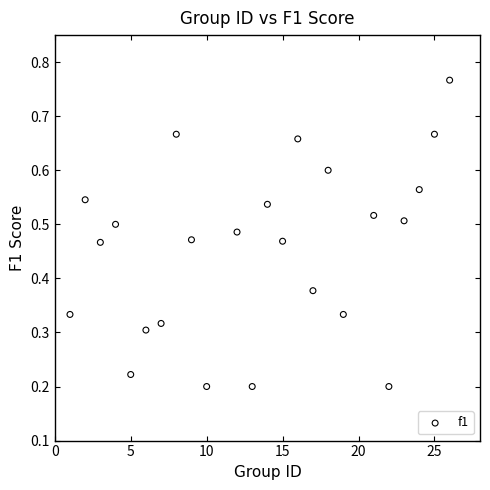

What is the range of X values (max minus min)?

25.0